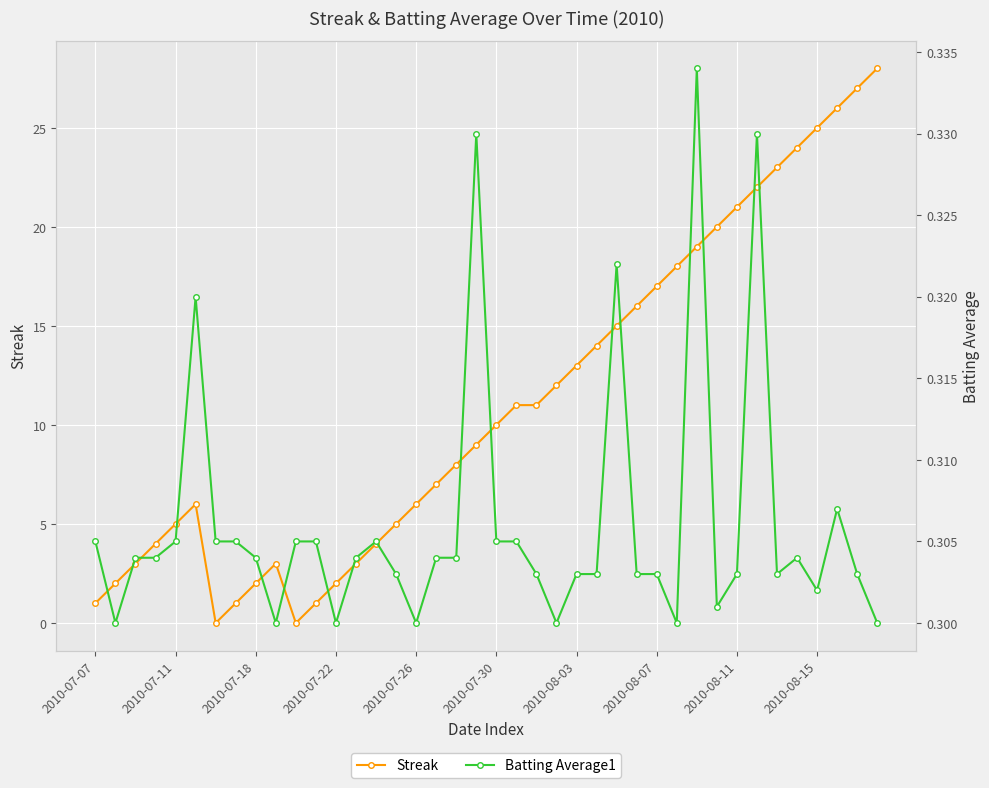

The Streak series shows 2 at 2010-07-22. True or false?

True